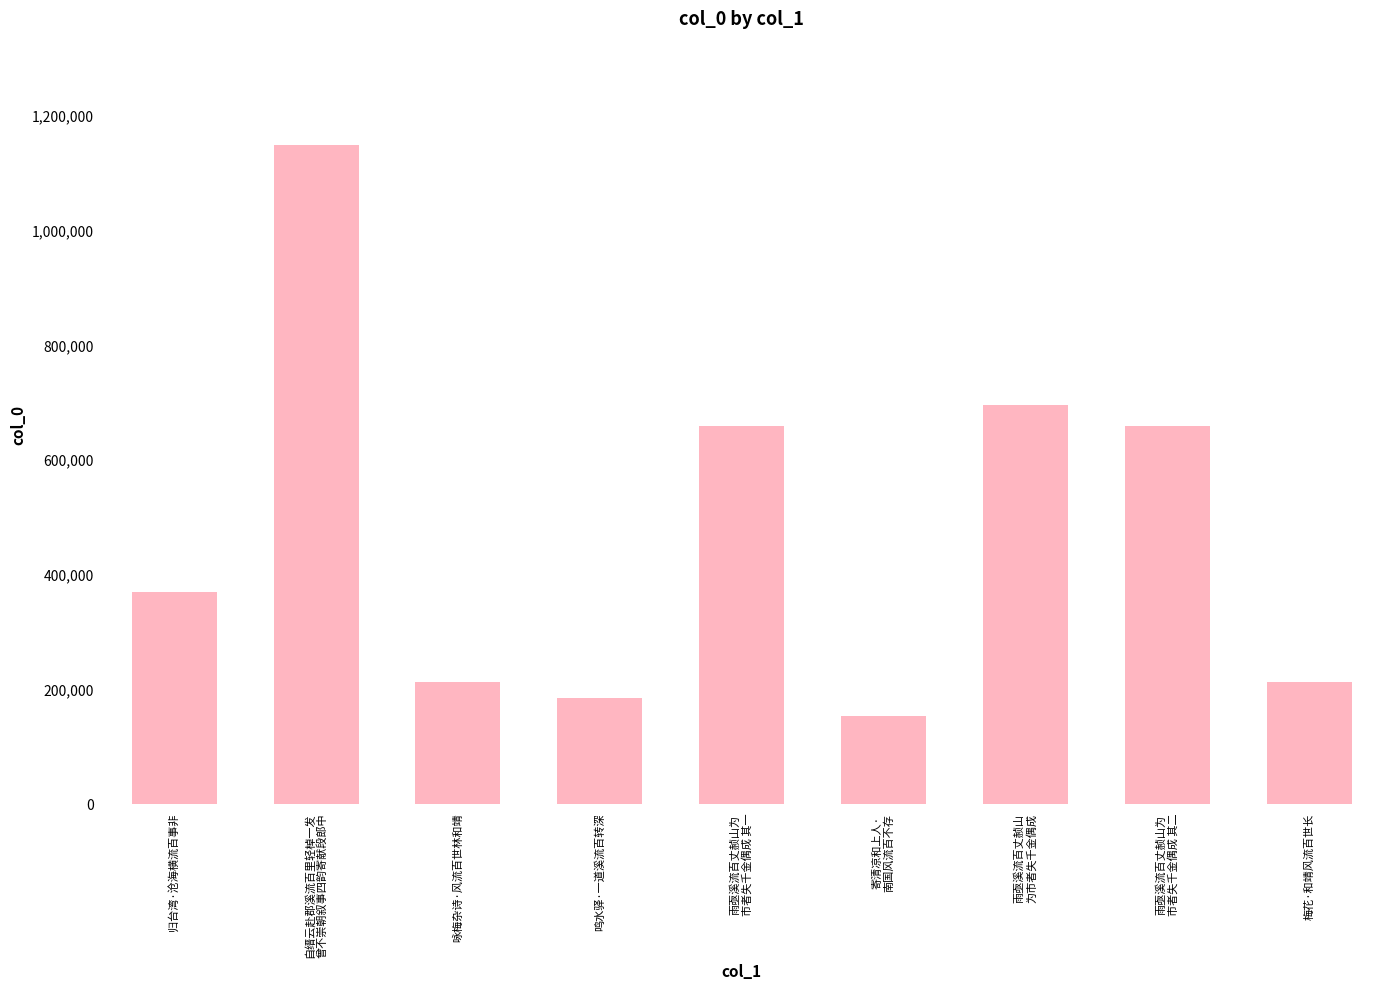

What is the smallest value displayed?

153423